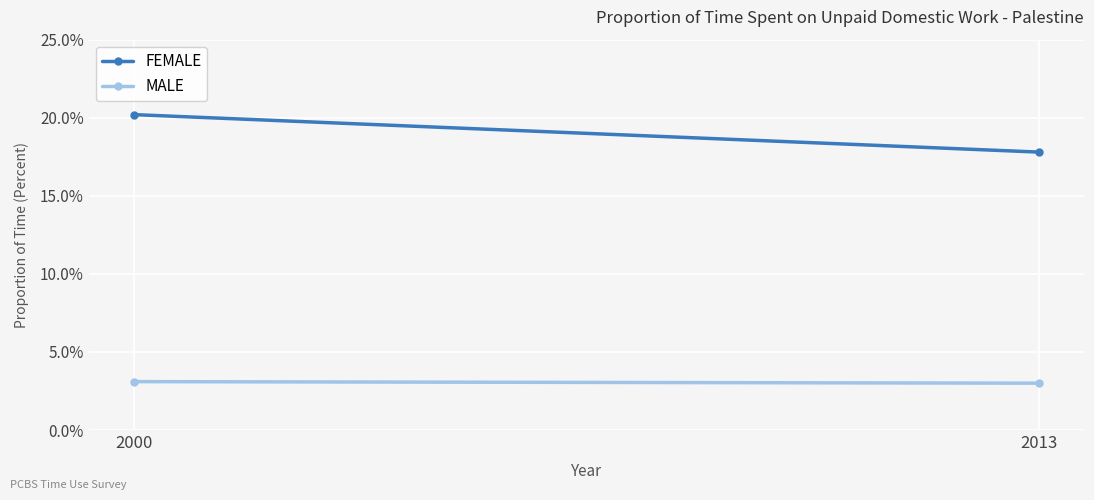

What is the spread (max minus min) of values at 2000?

0.2